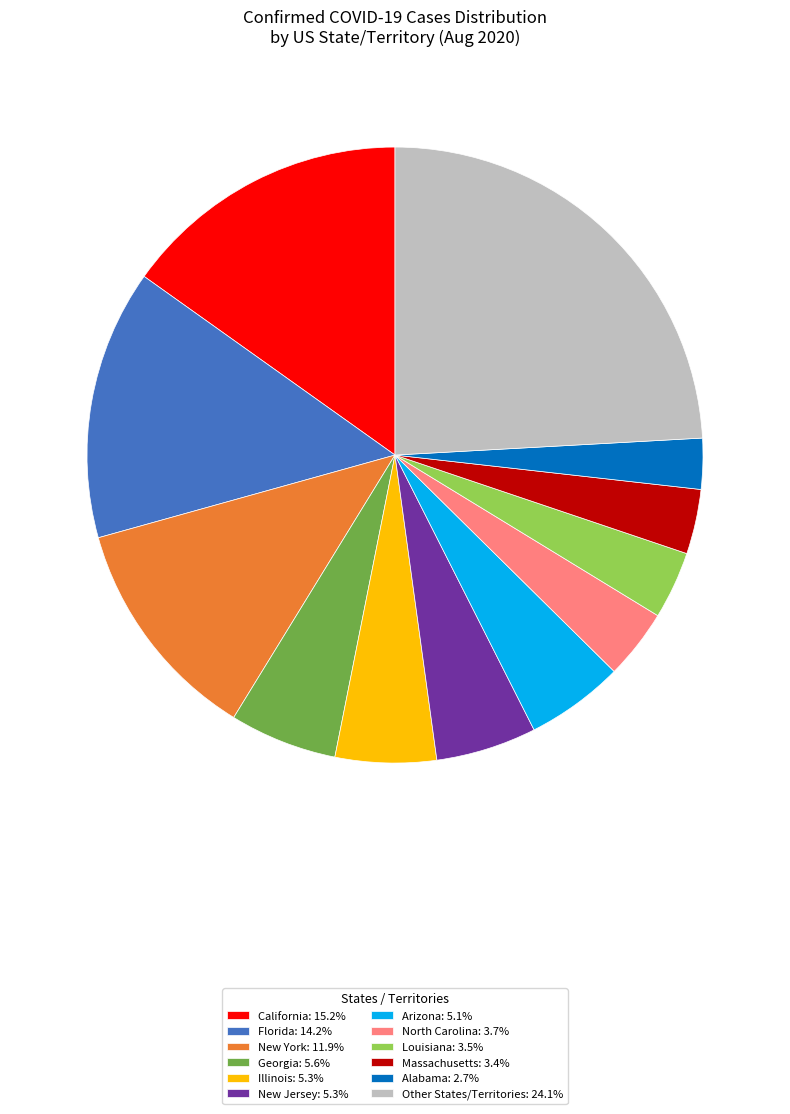

Approximately how many times larger is the value at California: 15.2% compared to Georgia: 5.6%?

2.7